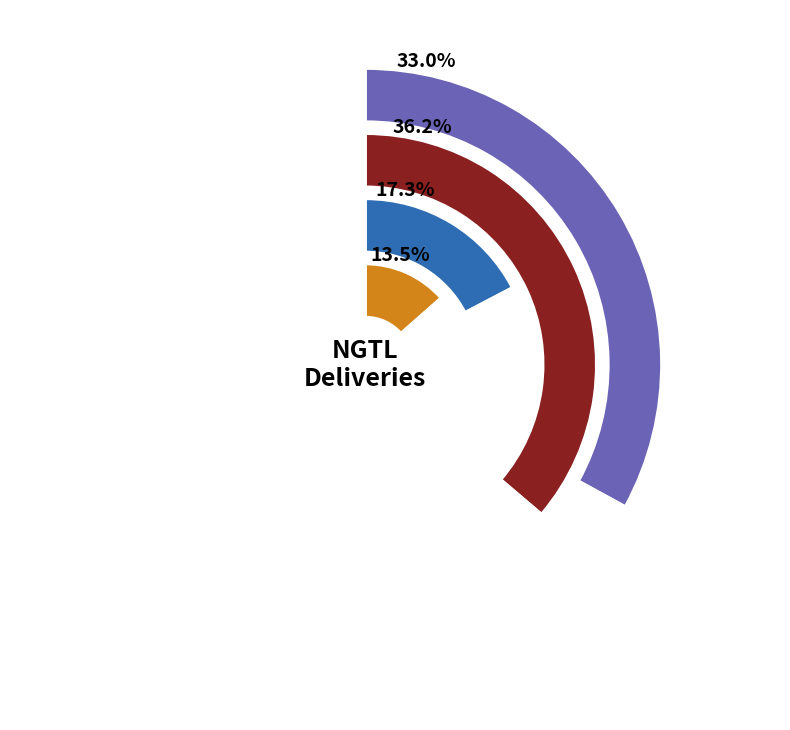

What percentage is NOT represented by 4?

96.4%